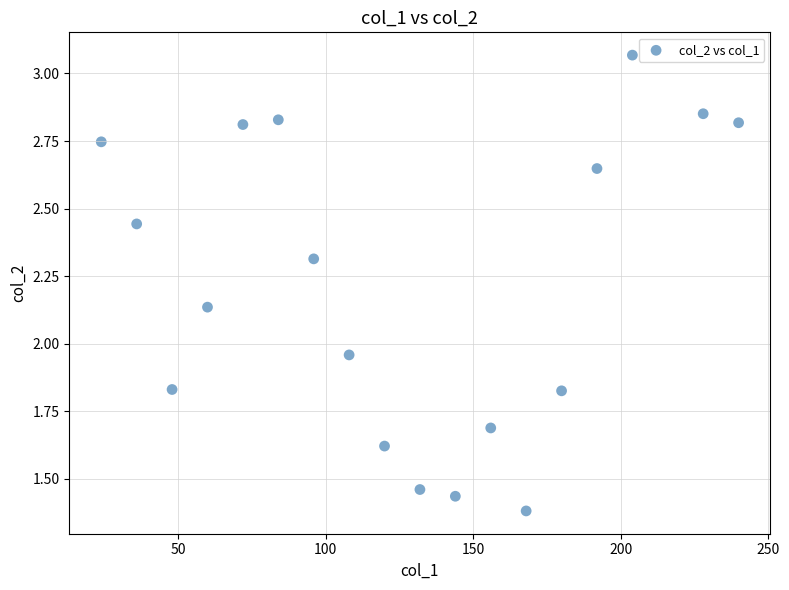

What is the range of Y values (max minus min)?

1.7